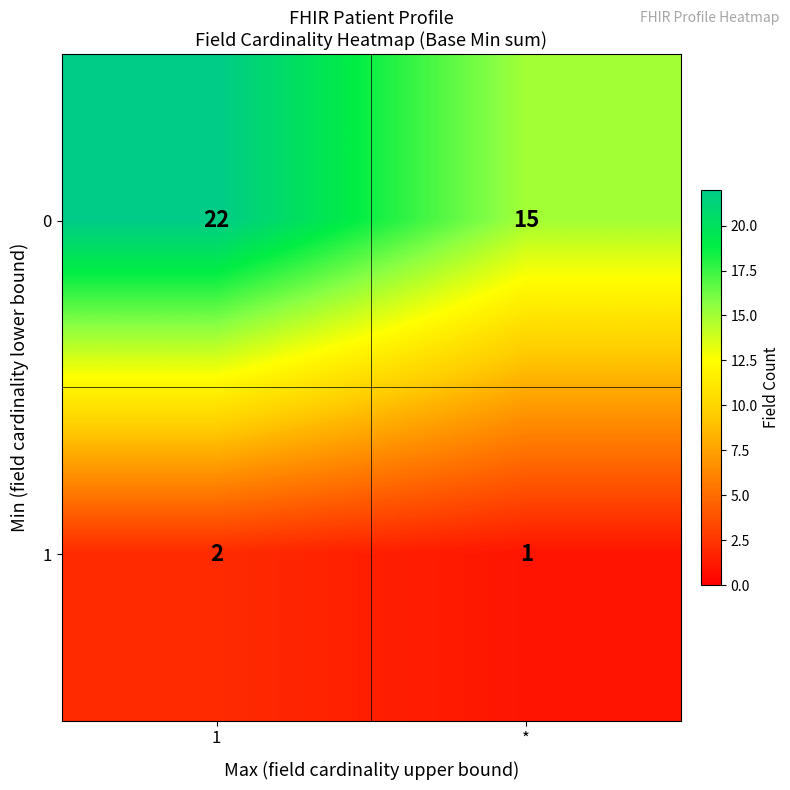

Which series has the largest range (max minus min)?

0